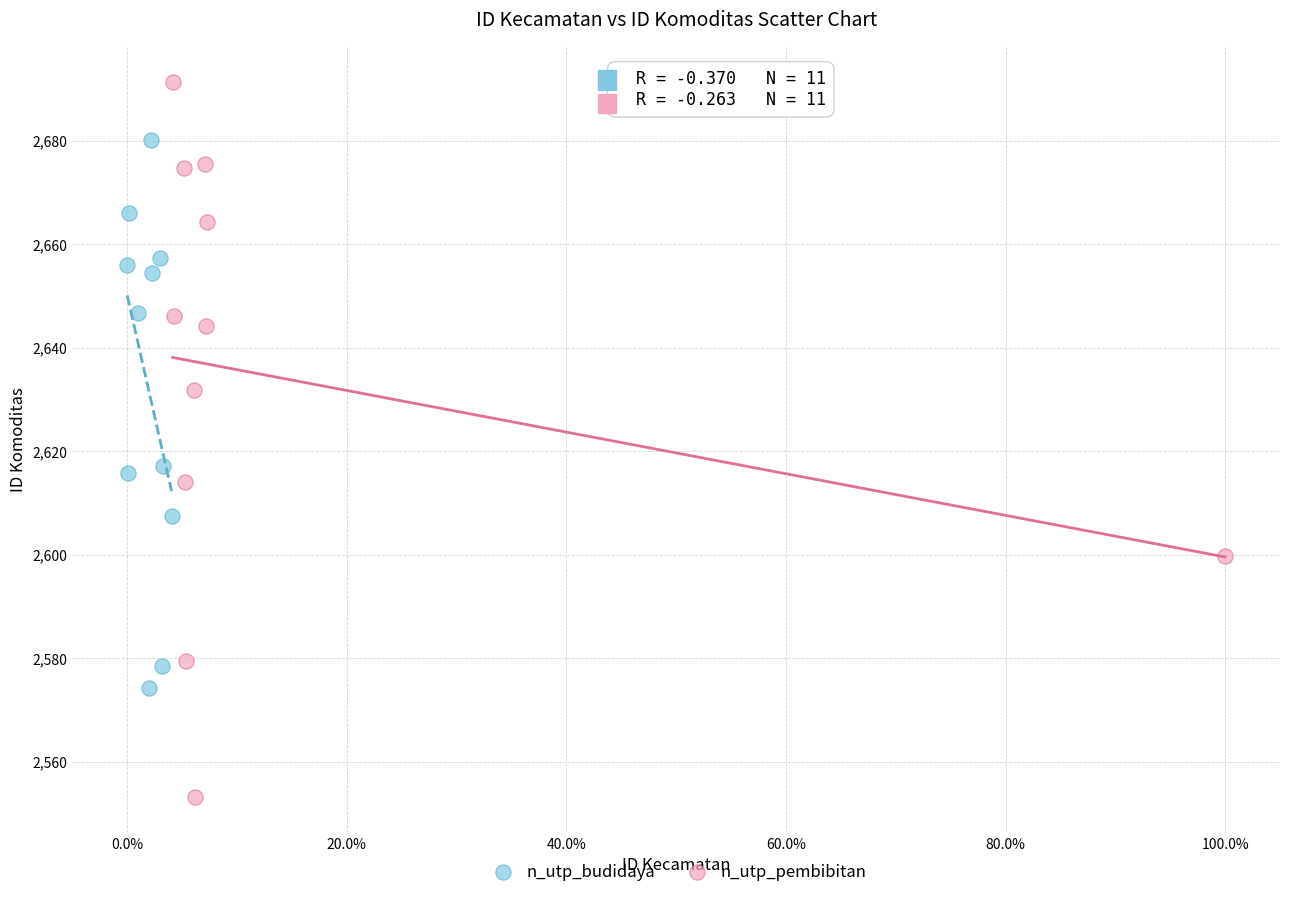

Which series contains the lowest Y value?

n_utp_pembibitan